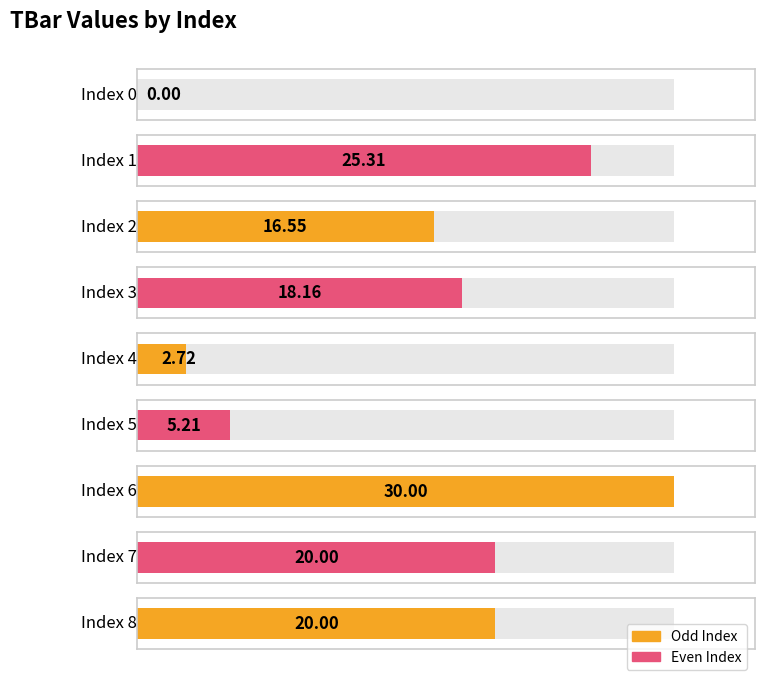

What is the value of the 2nd bar from the left?

25.3